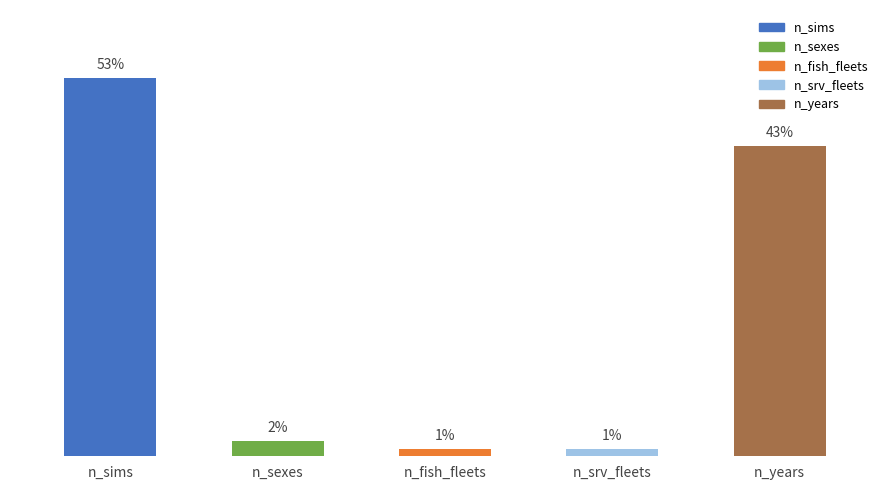

Where is the data nearest to the value 25?

n_years